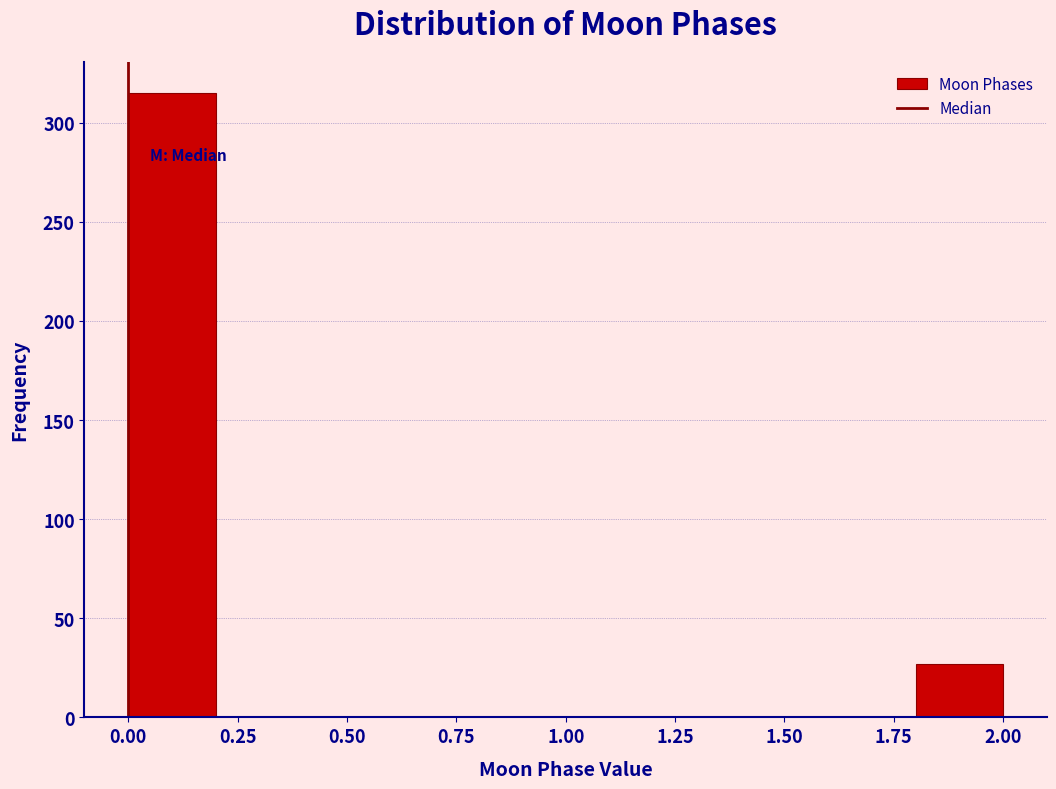

Reading left to right, list every bar in this chart as the range it spans on the x-axis followed by its height. The values are not printed on the chart, so give them approximately, as read against the axis.

0.0 to 0.2: 315
0.2 to 0.4: 0
0.4 to 0.6: 0
0.6 to 0.8: 0
0.8 to 1.0: 0
1.0 to 1.2: 0
1.2 to 1.4: 0
1.4 to 1.6: 0
1.6 to 1.8: 0
1.8 to 2.0: 25